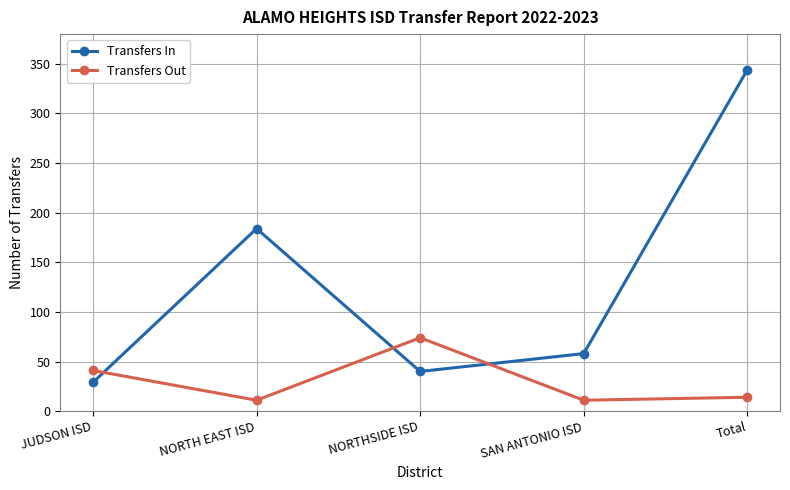

How many lines are shown in the chart?

2